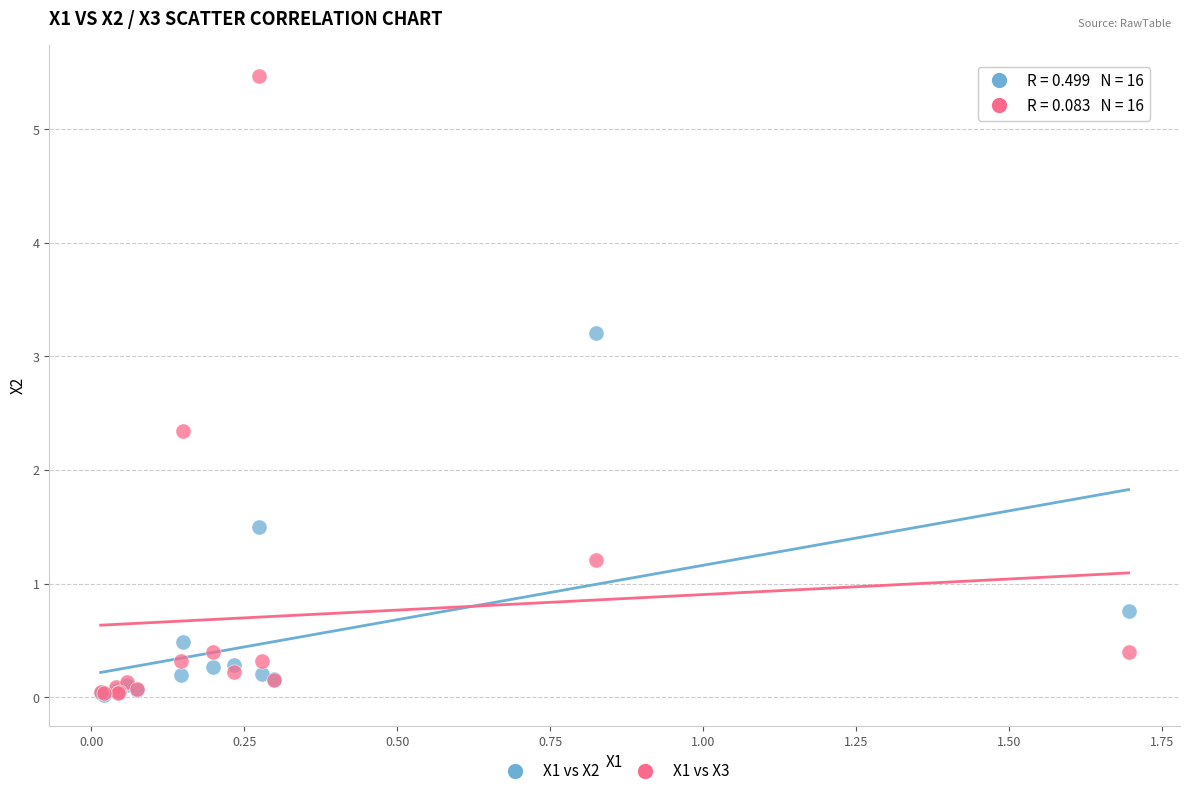

Which series has the widest spread of Y values?

X1 vs X3